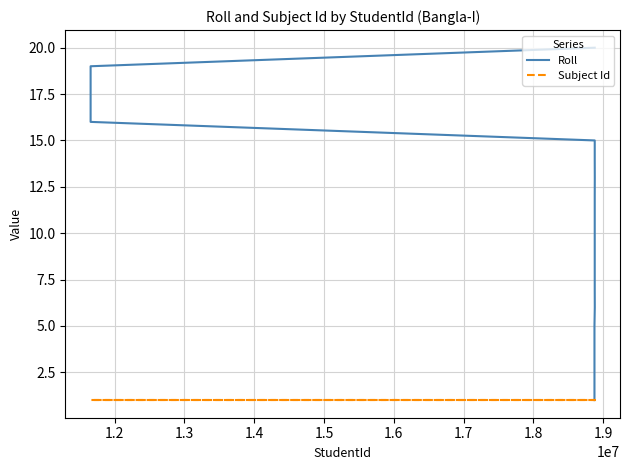

True or false: Subject Id has a value of 1 at 1.9.

True